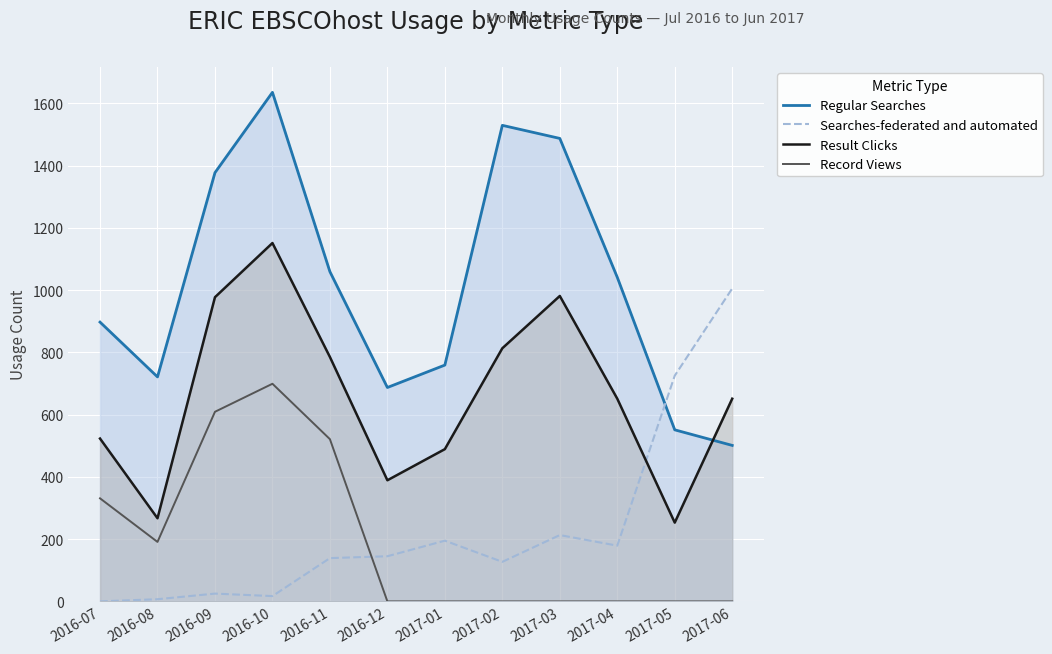

What is the sum of all Searches-federated and automated values?

2777